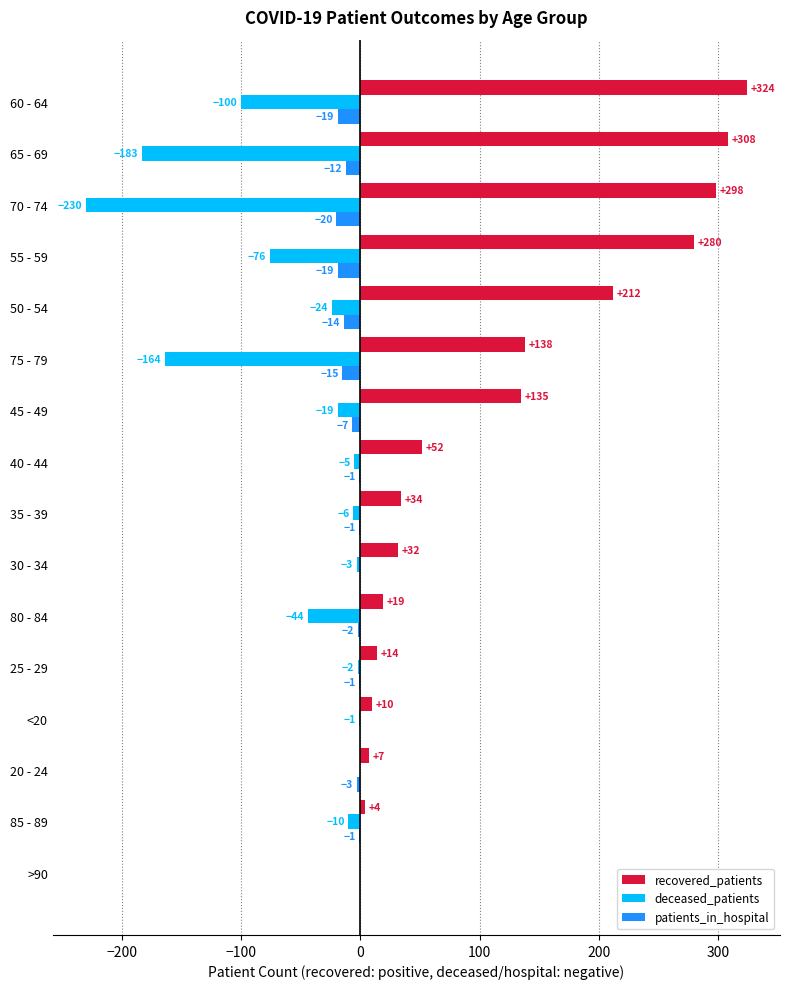

Which series has the widest spread of values?

recovered_patients